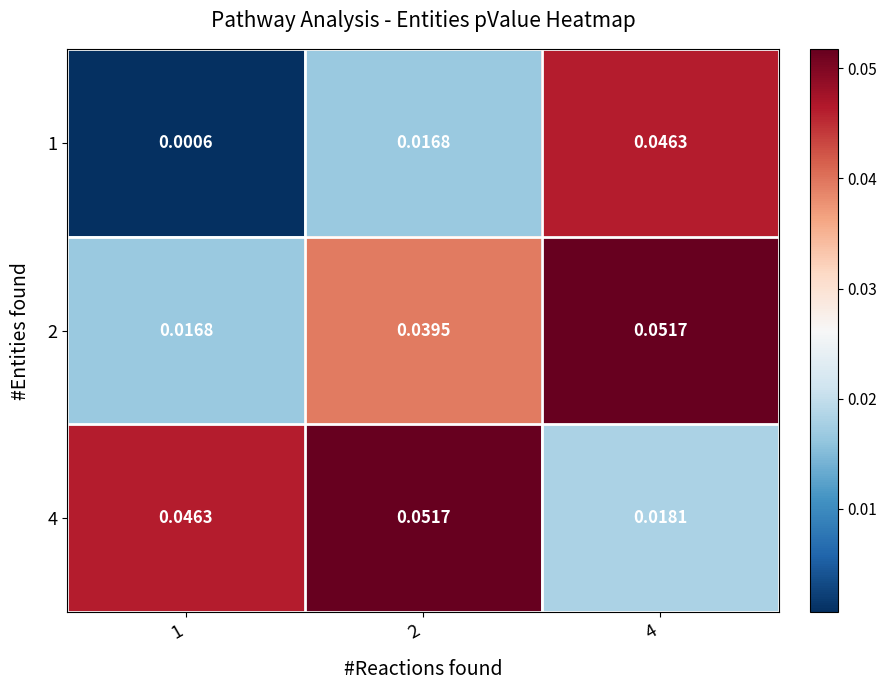

At how many categories does at least one series exceed 0?

3